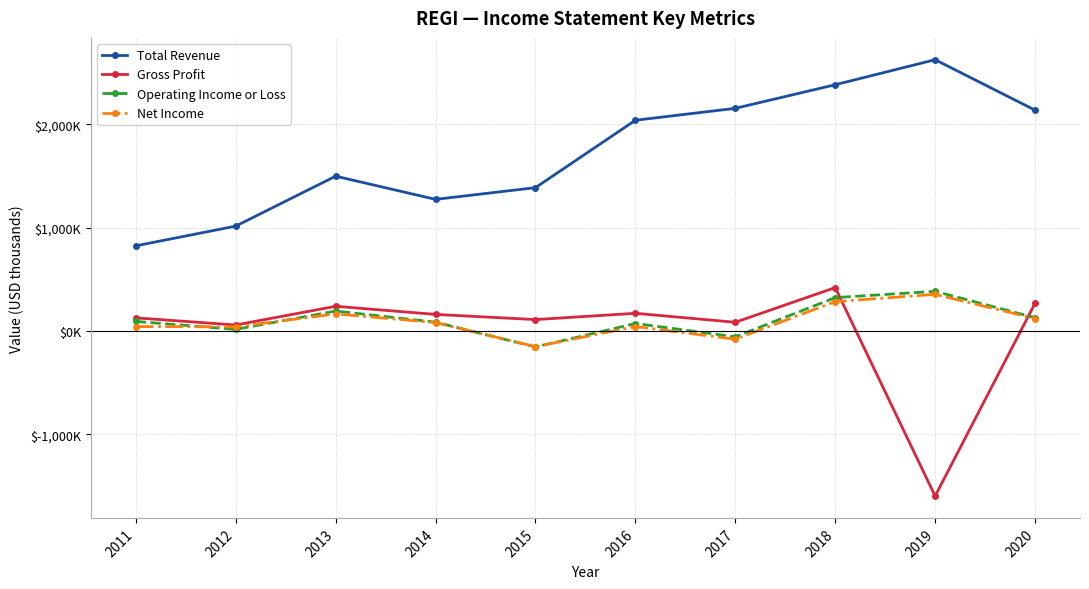

True or false: Gross Profit and Operating Income or Loss intersect in this chart.

True